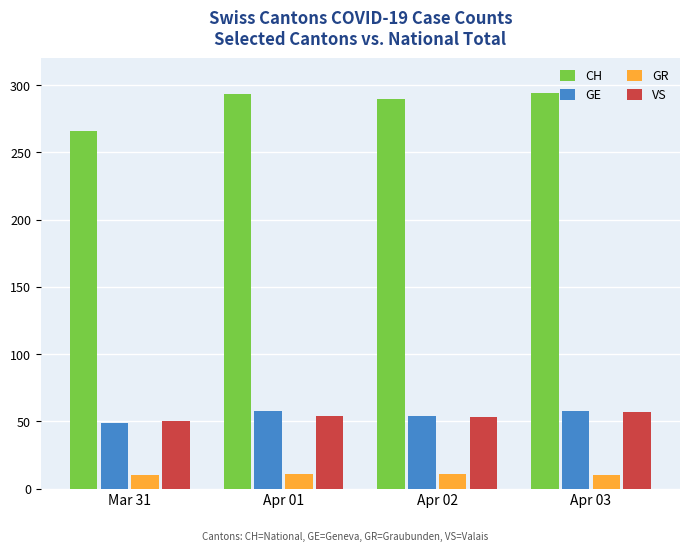

How many data points in CH are less than 293?

2